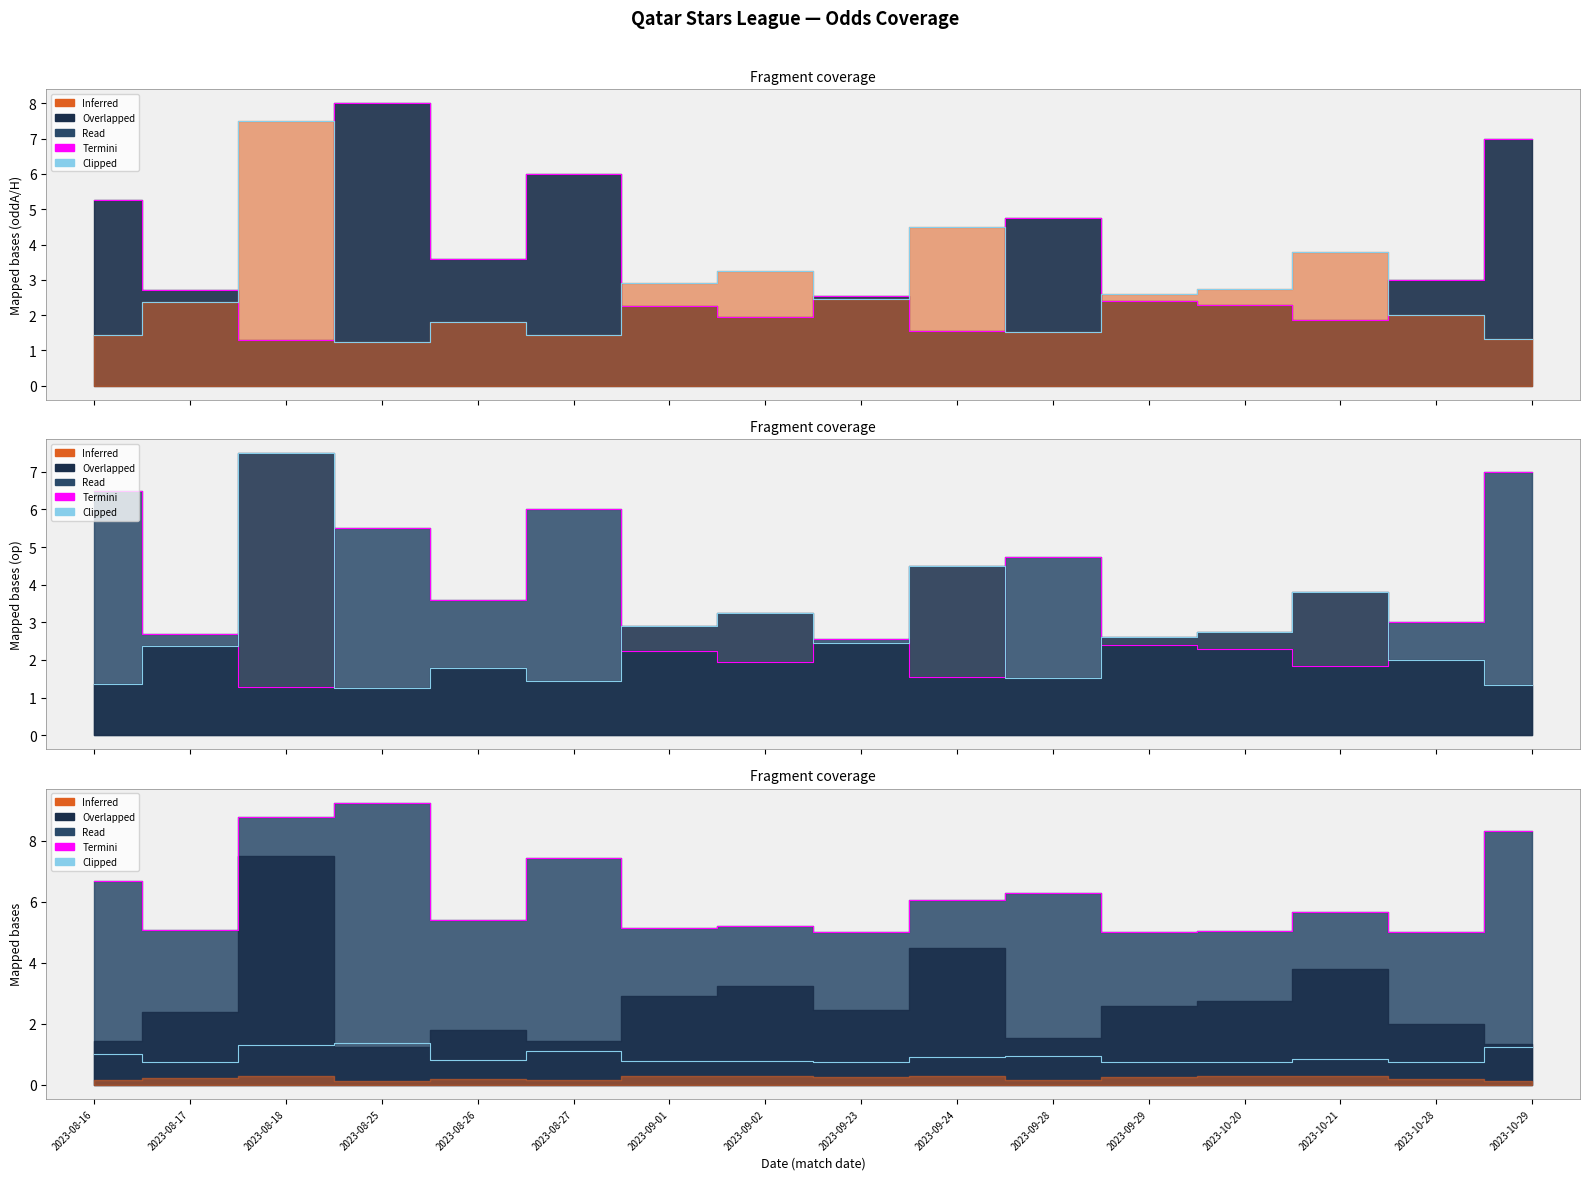

At which category does Termini reach its first local valley?

2023-08-17